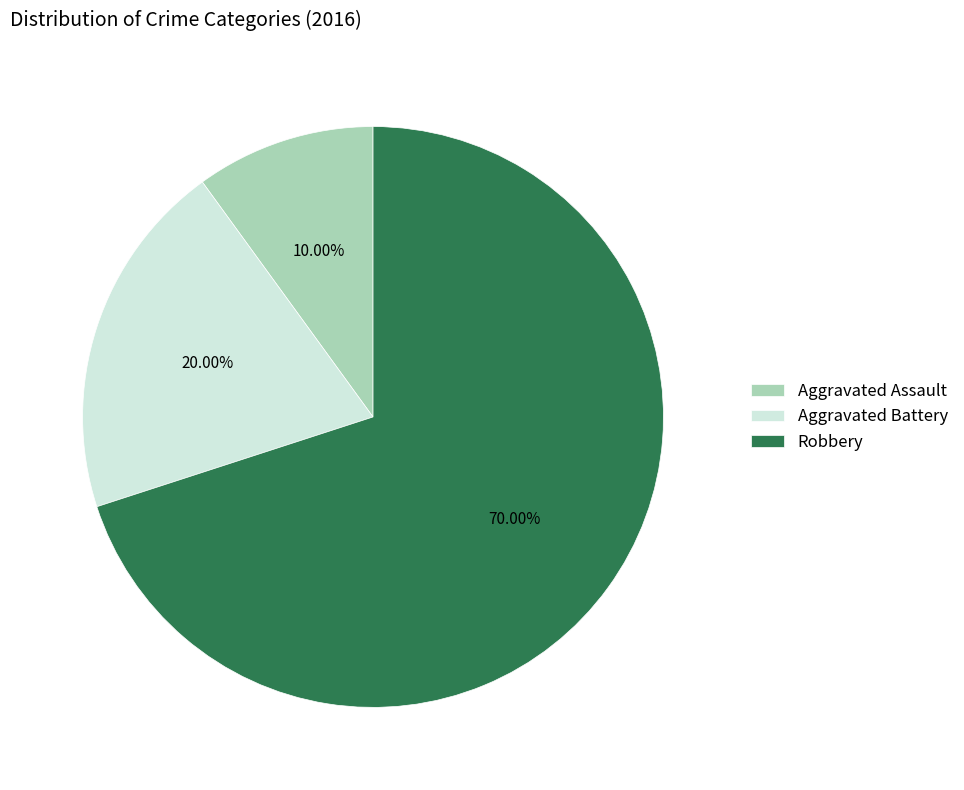

Rank the categories by value from highest to lowest.

Robbery, Aggravated Battery, Aggravated Assault